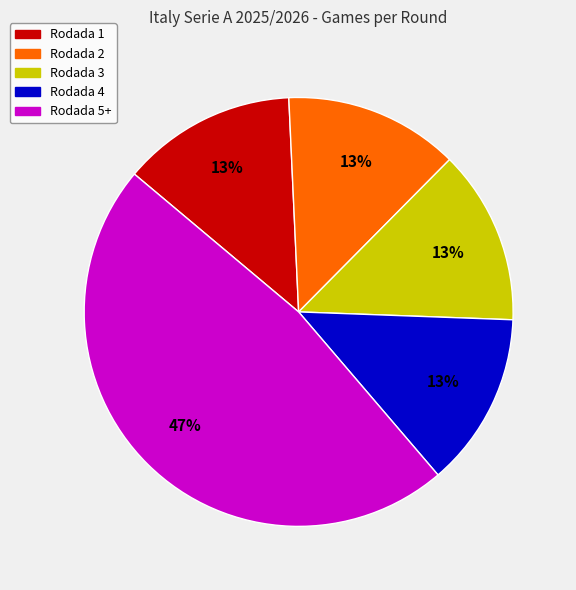

To the nearest percent, what is the combined percentage of Rodada 2 and Rodada 3?

26%